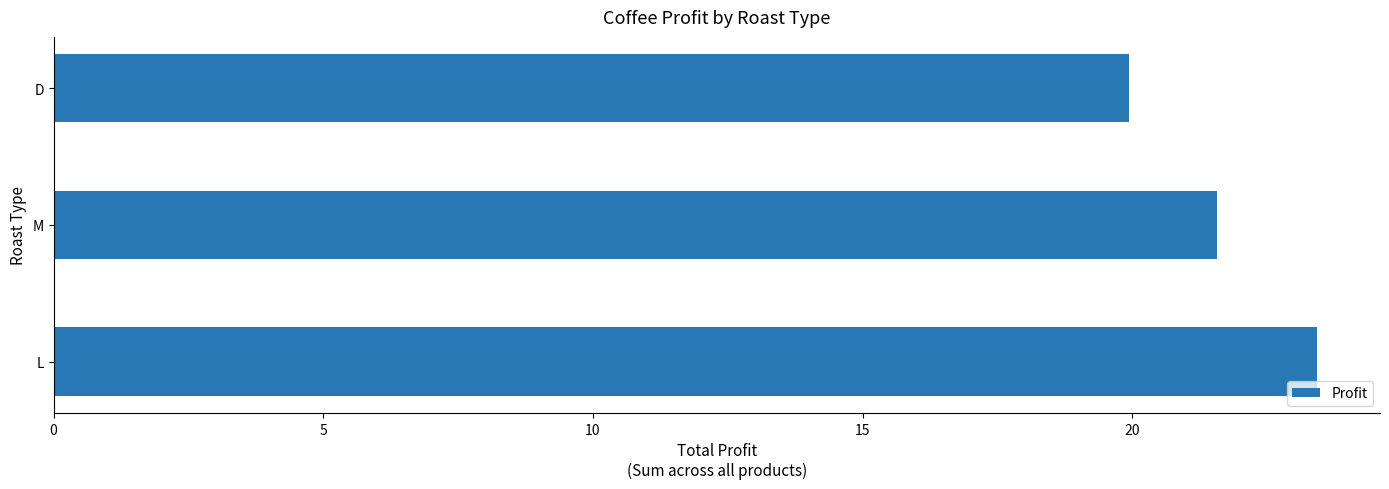

At which label is the value closest to 21?

M